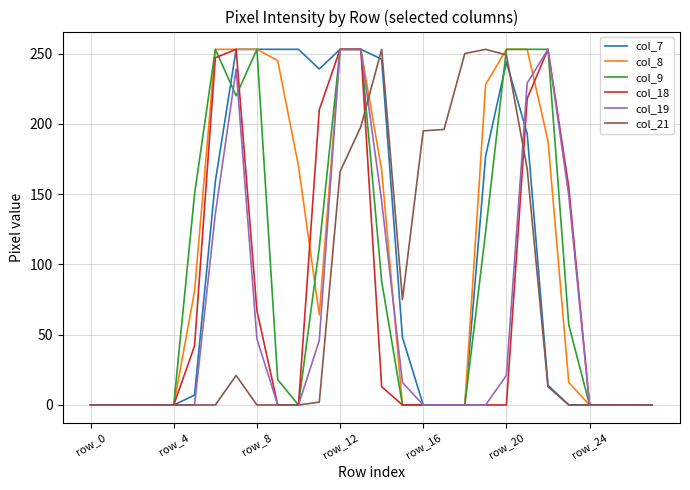

How many values in the col_19 series exceed 0?

12